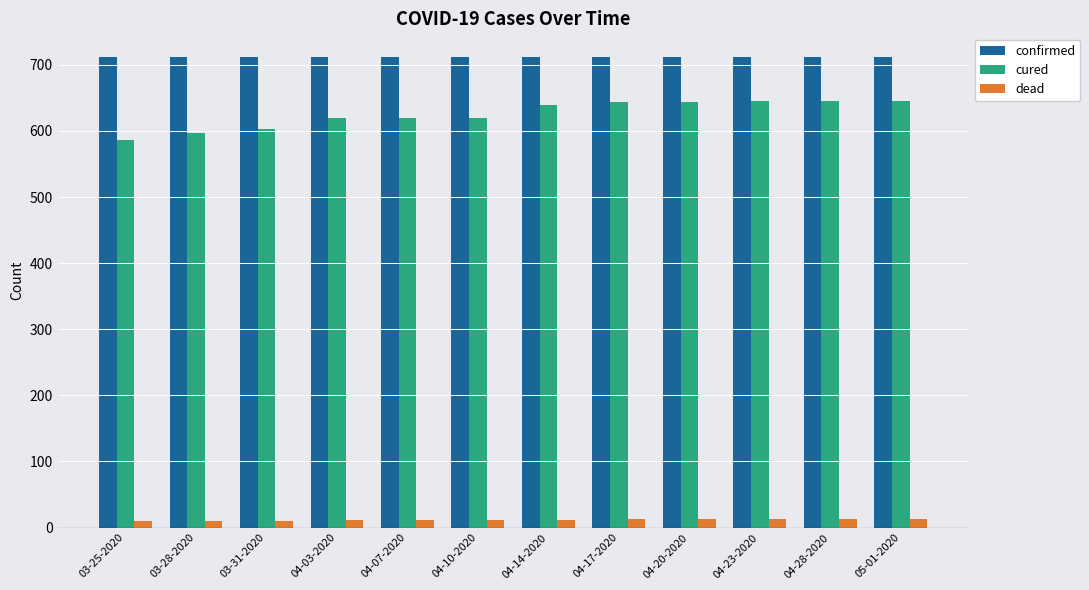

Which series has the largest total across all categories?

confirmed